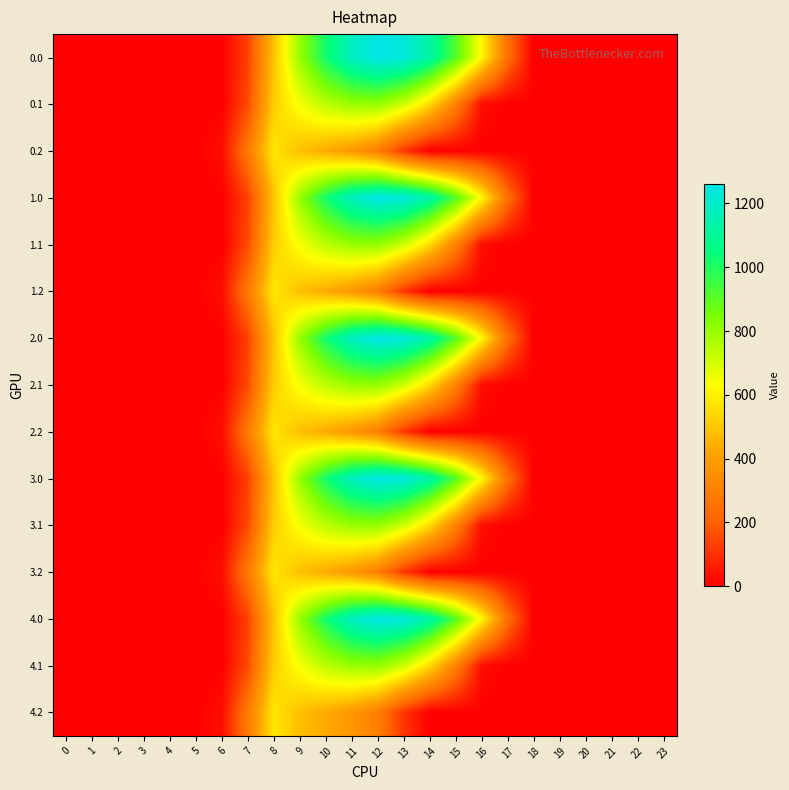

Which has a higher value, 21 or 4?

21